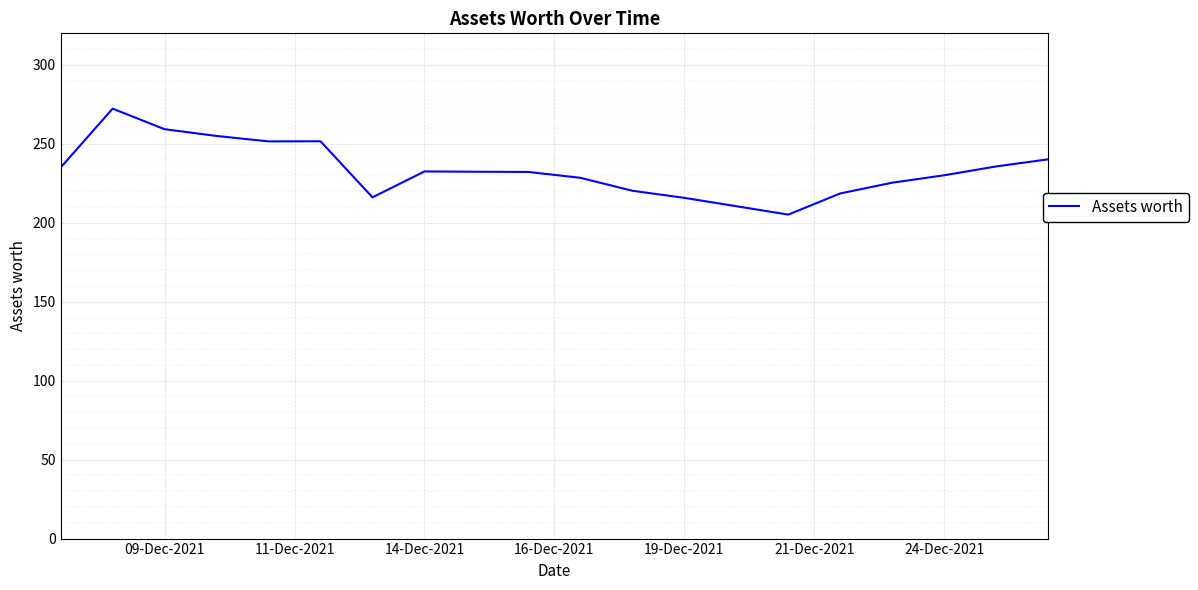

What is the maximum value shown in the chart?

272.3